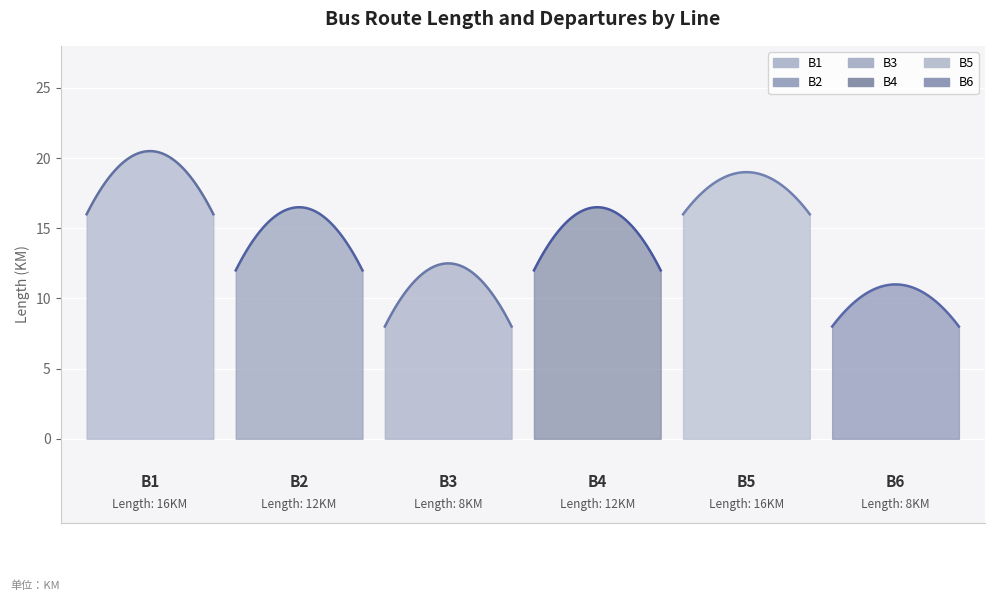

Reading left to right, list all the values displayed in this chart.

B1: 0=16	1=16
B2: 0=12	1=12
B3: 0=8	1=8
B4: 0=12	1=12
B5: 0=16	1=16
B6: 0=8	1=8